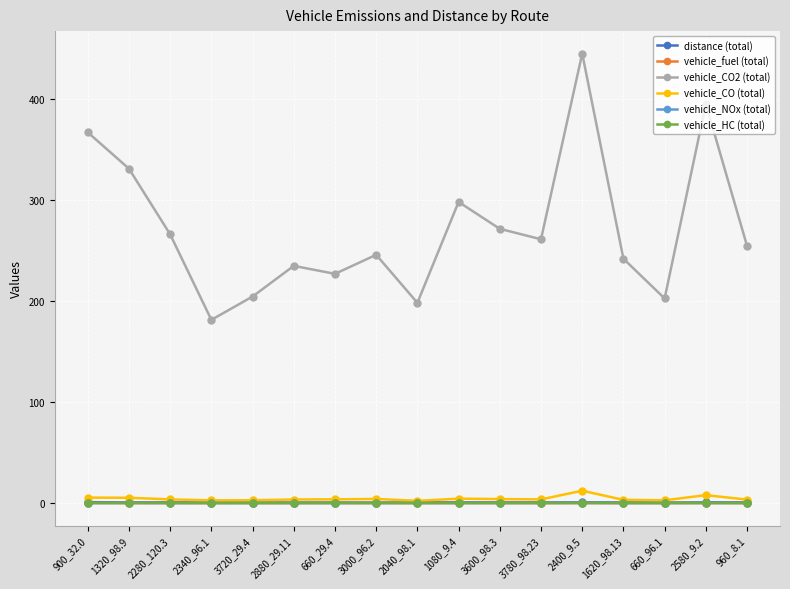

True or false: vehicle_HC (total) and vehicle_NOx (total) cross at least once.

False